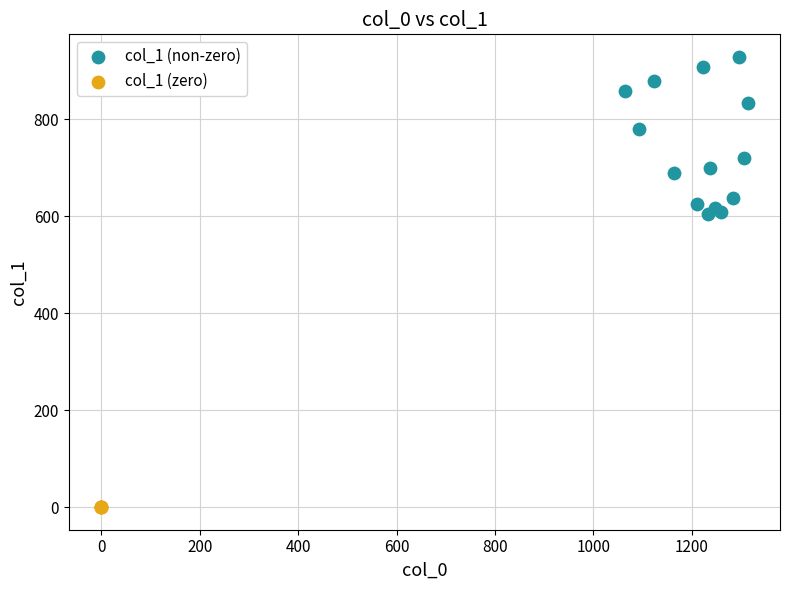

Which series contains the highest Y value?

col_1 (non-zero)